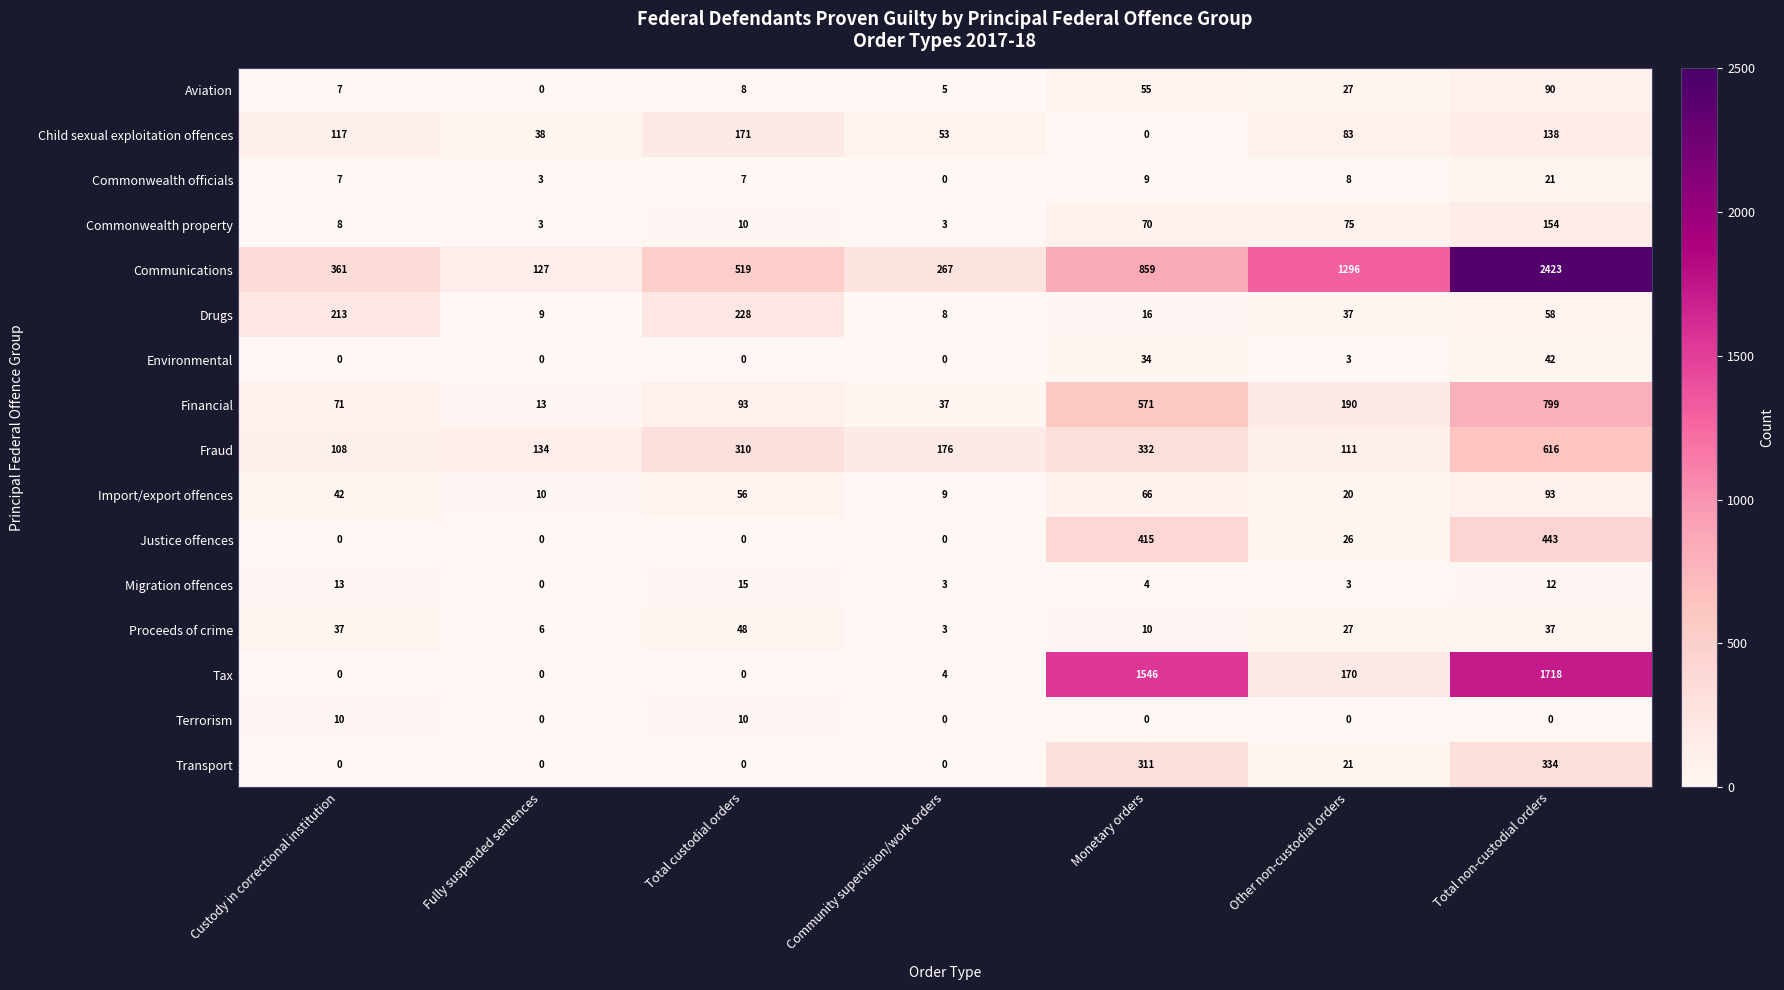

What is the average value of the Child sexual exploitation offences series?

86